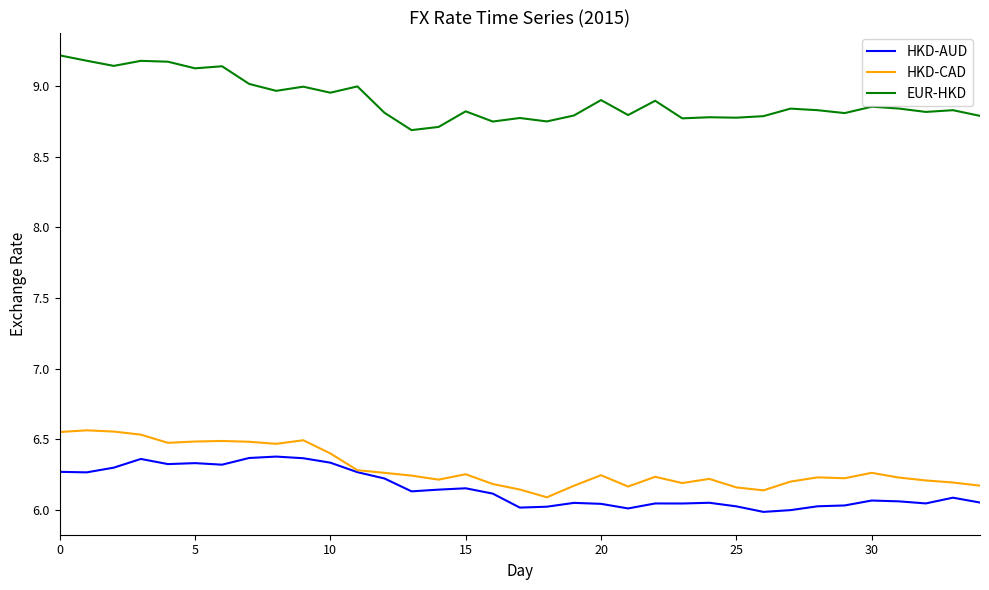

True or false: EUR-HKD and HKD-CAD intersect in this chart.

False